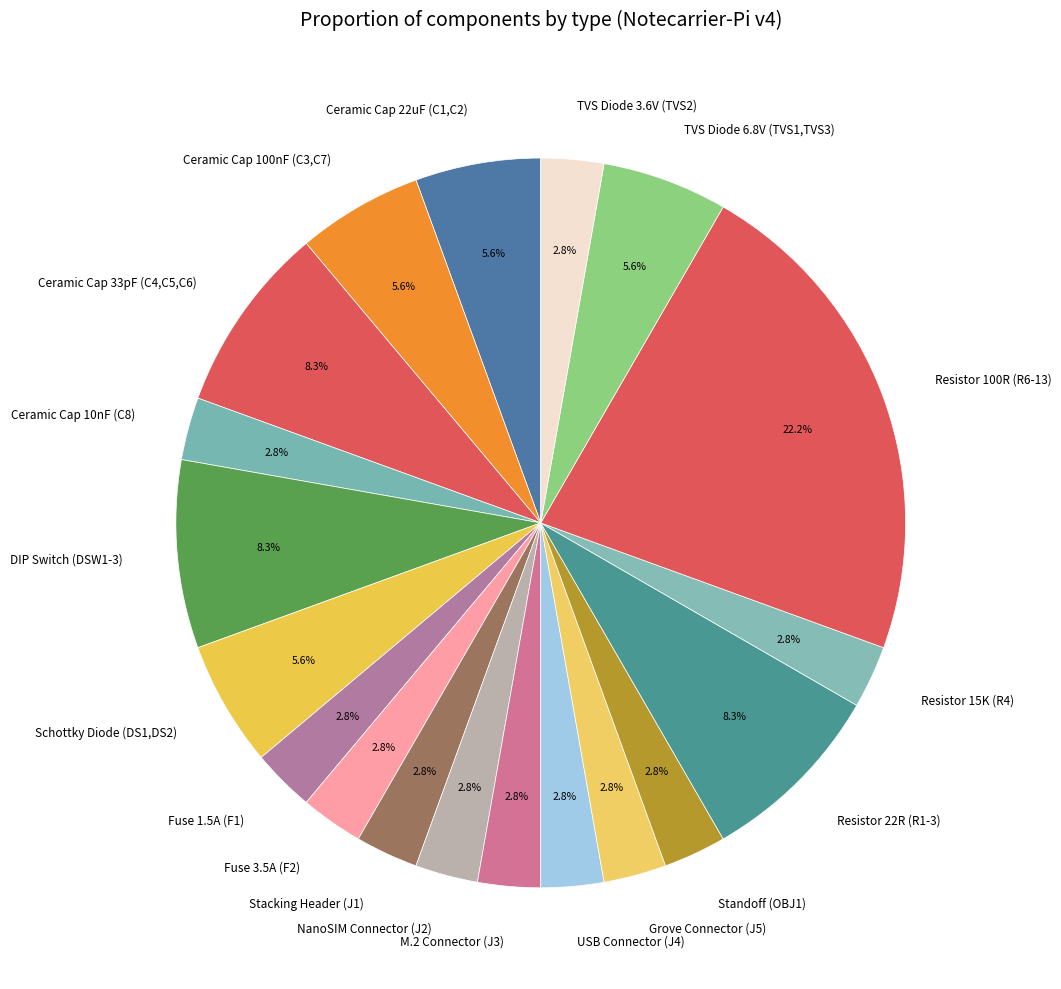

Between Resistor 100R (R6-13) and Grove Connector (J5), which is larger?

Resistor 100R (R6-13)